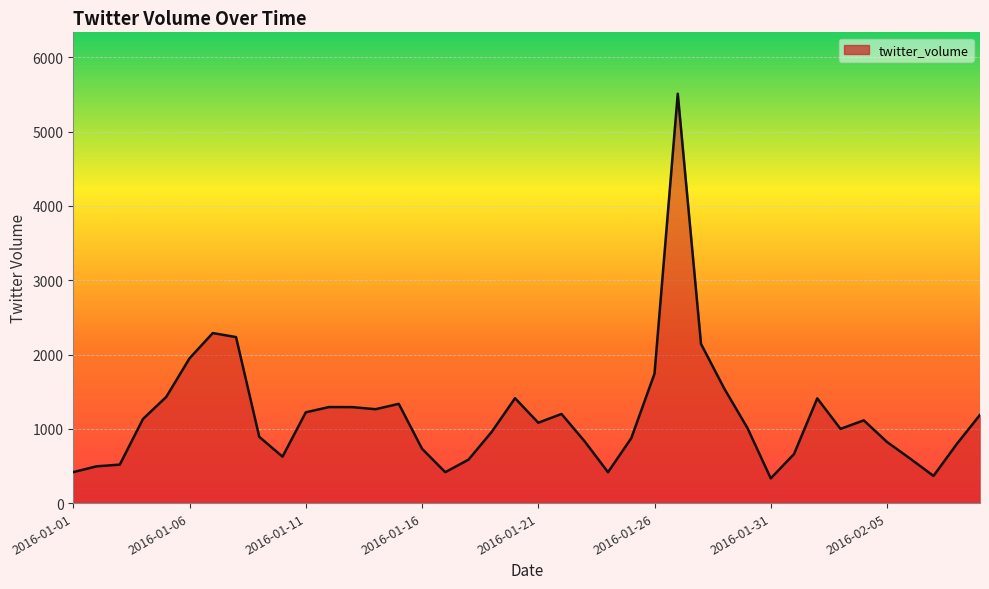

What is the minimum value shown in the chart?

333